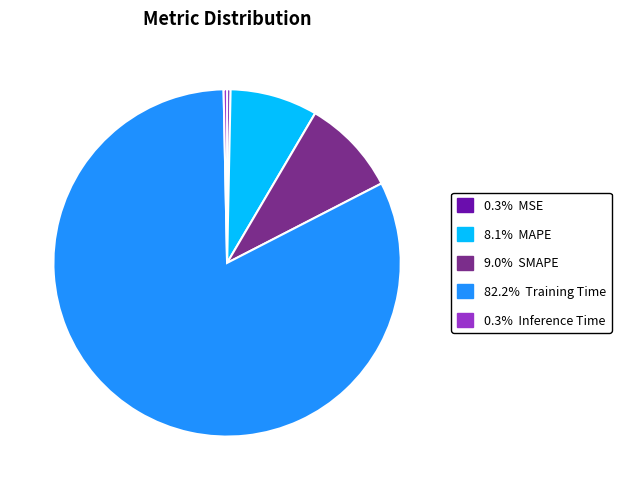

Do 8.1% MAPE and 82.2% Training Time together represent more than half of the pie?

Yes